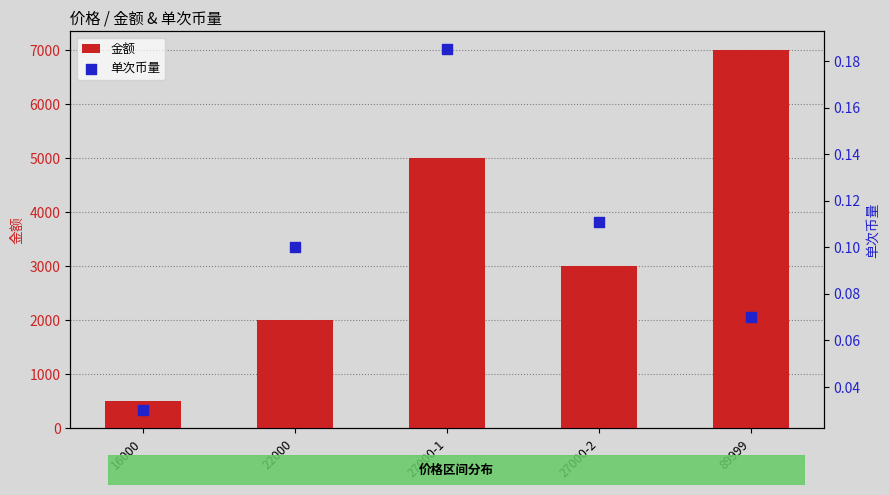

Which series contains the lowest Y value?

单次币量